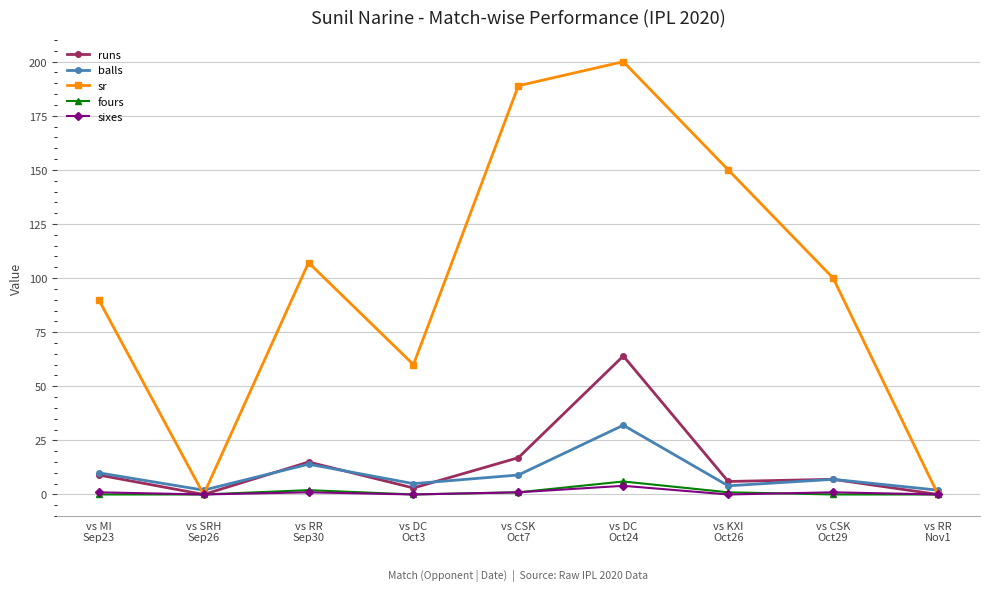

What are all the series names shown in the legend?

runs, balls, sr, fours, sixes